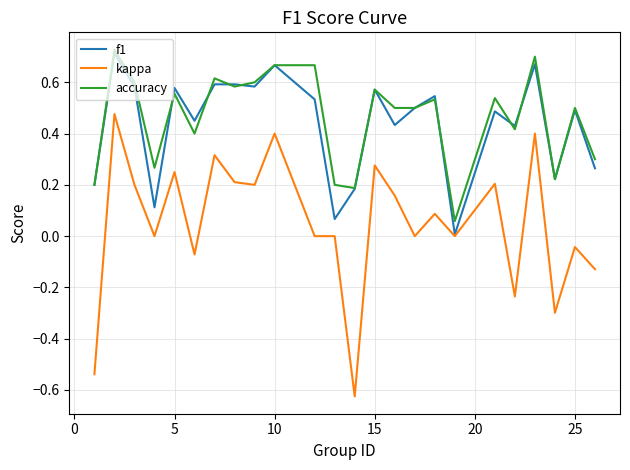

Which series has the largest range (max minus min)?

kappa